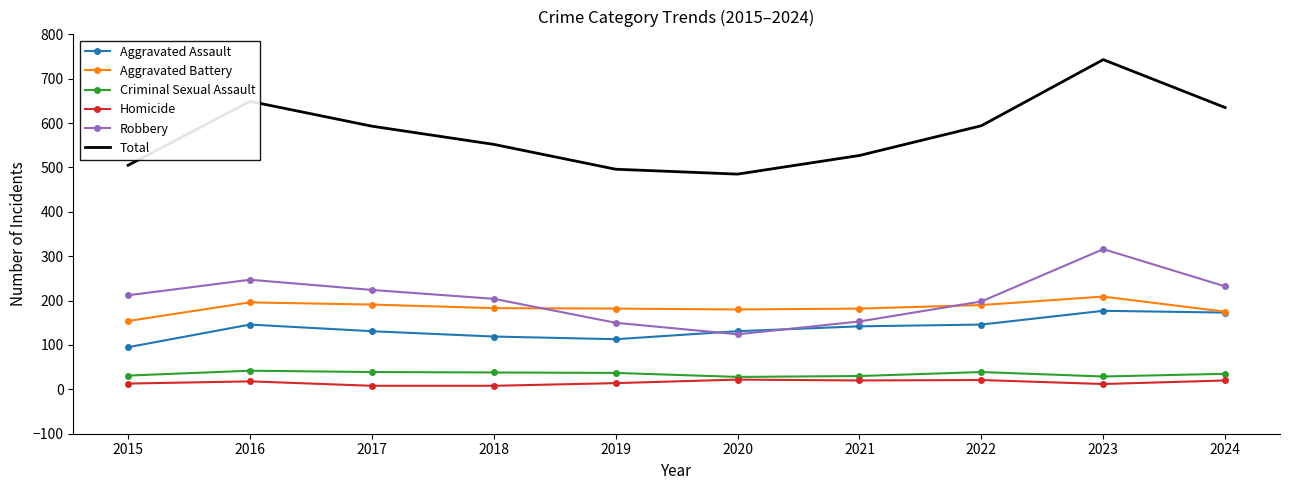

The value of Robbery at 2018 is 204. True or false?

True